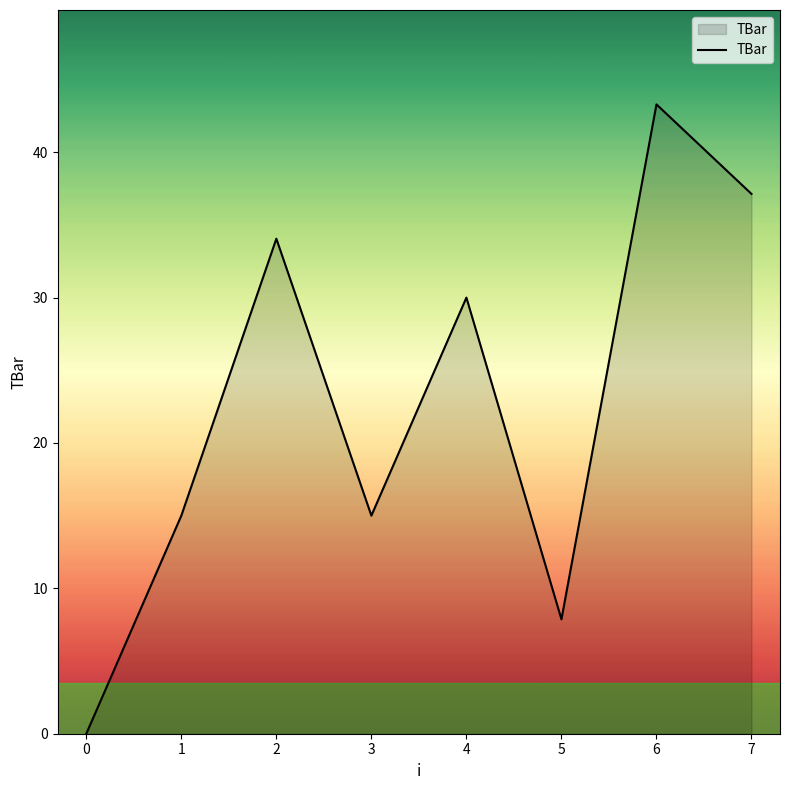

Is it true that the value at 3 is 6.1?

False